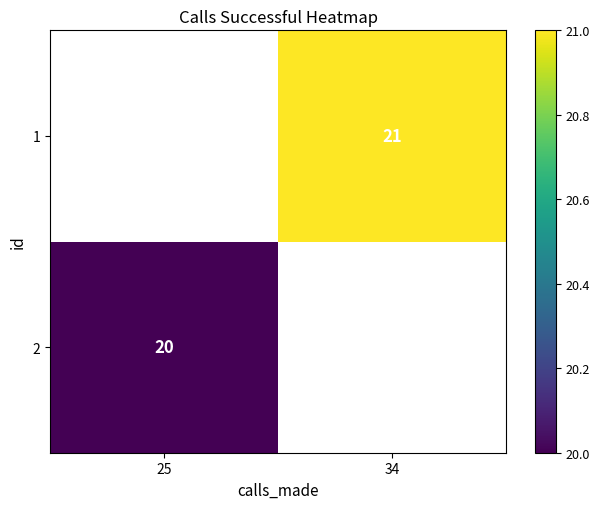

Is it true that 1 equals 21 at 34?

True